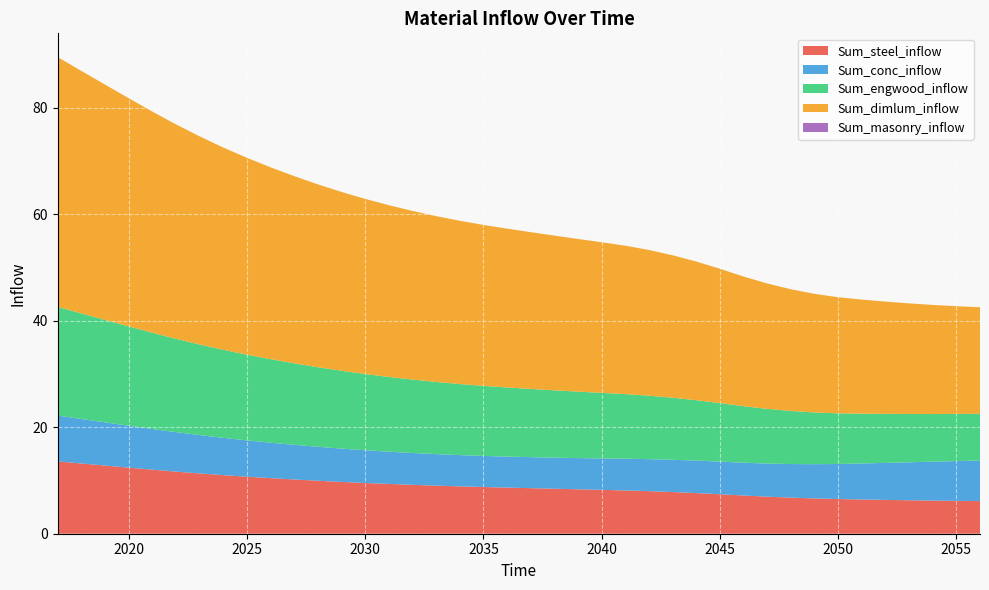

What is the maximum value for Sum_steel_inflow?

13.6